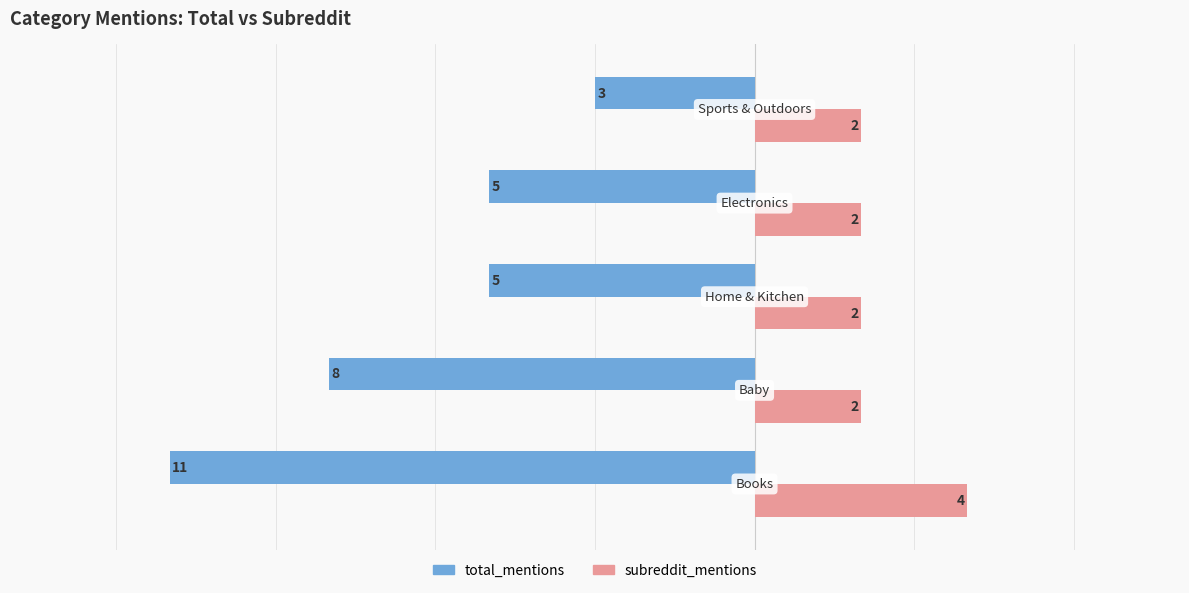

What is the sum of all total_mentions values?

-32